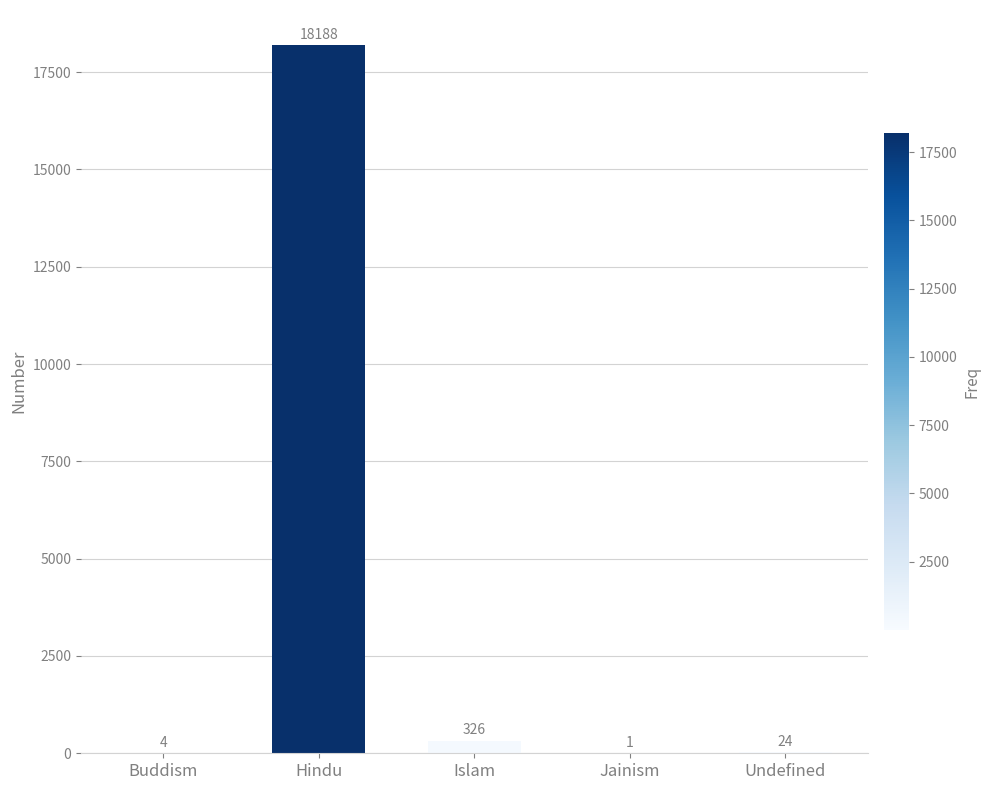

The chart shows a value of 18188 at Hindu. True or false?

True